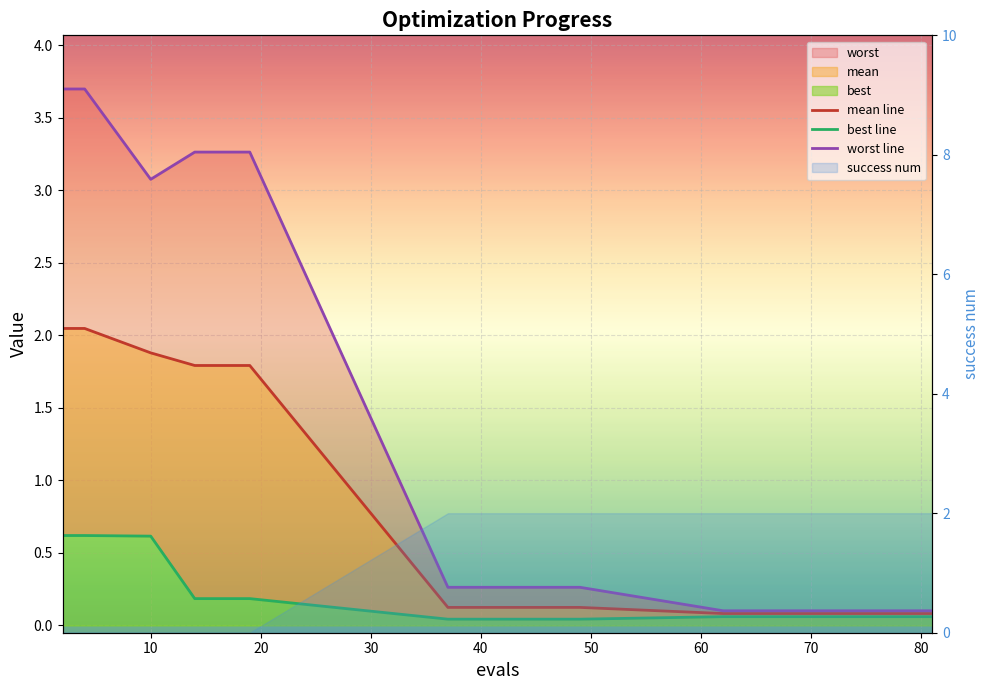

Reading left to right, transcribe all the data shown in this chart.

mean line: 2.0	2.0	1.9	1.8	1.8	0.1	0.1	0.1	0.1	0.1	0.1	0.1	0.1	0.1	0.1
best line: 0.6	0.6	0.6	0.2	0.2	0.0	0.0	0.1	0.1	0.1	0.1	0.1	0.1	0.1	0.1
worst line: 3.7	3.7	3.1	3.3	3.3	0.3	0.3	0.1	0.1	0.1	0.1	0.1	0.1	0.1	0.1